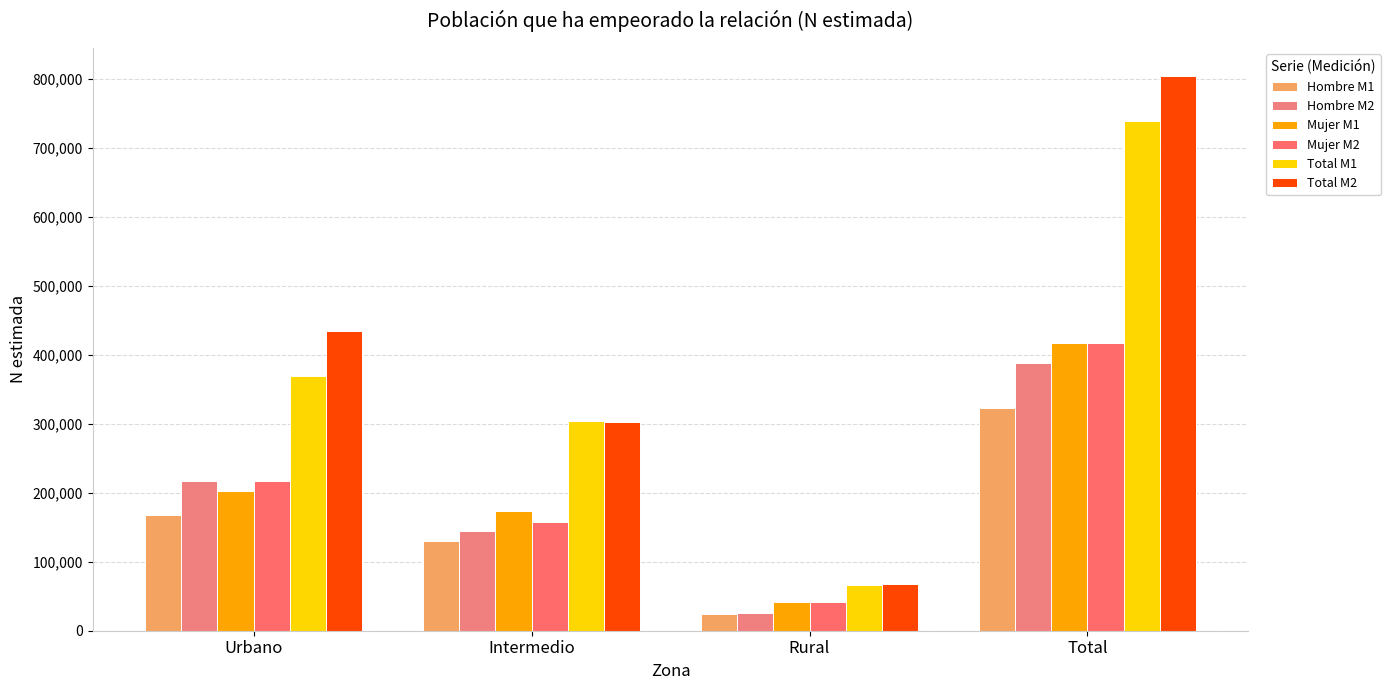

Which category has the highest value in the Hombre M1 series?

Total